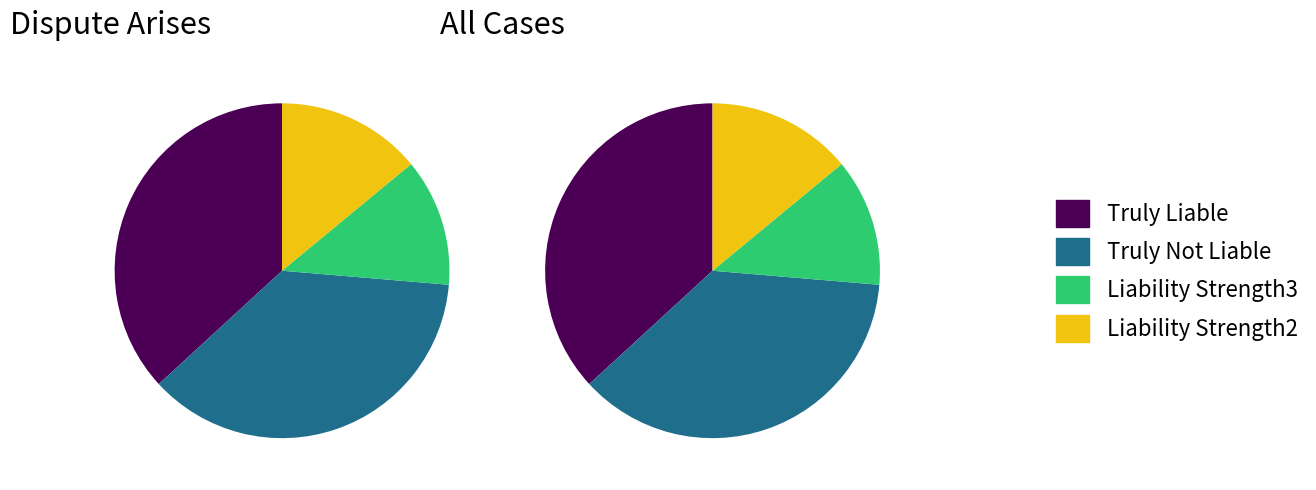

What is the total percentage of 3 and 0?

50.8%